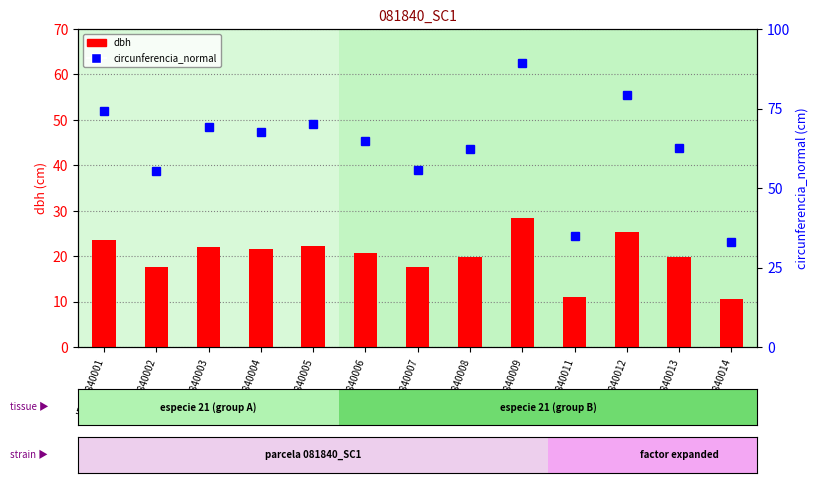

At which category is the sum across all series the highest?

ID_81840009